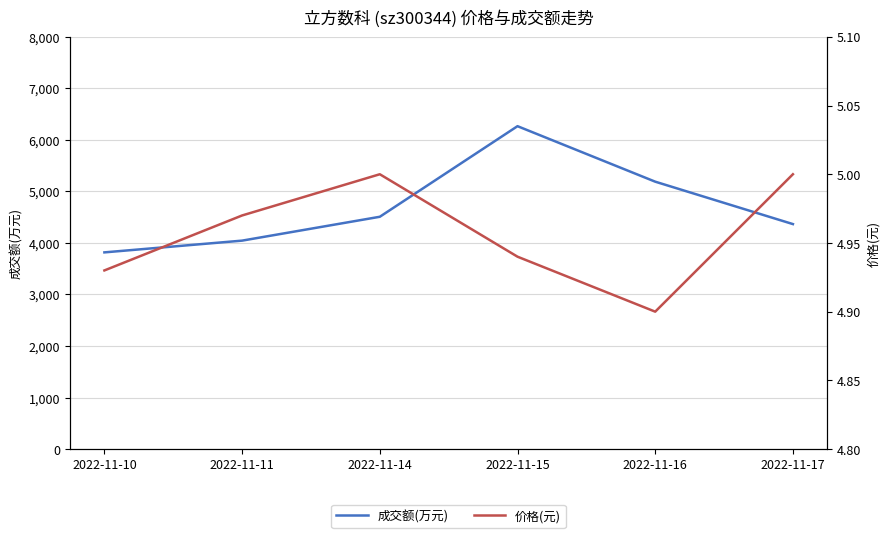

Which series has the largest range (max minus min)?

成交额(万元)